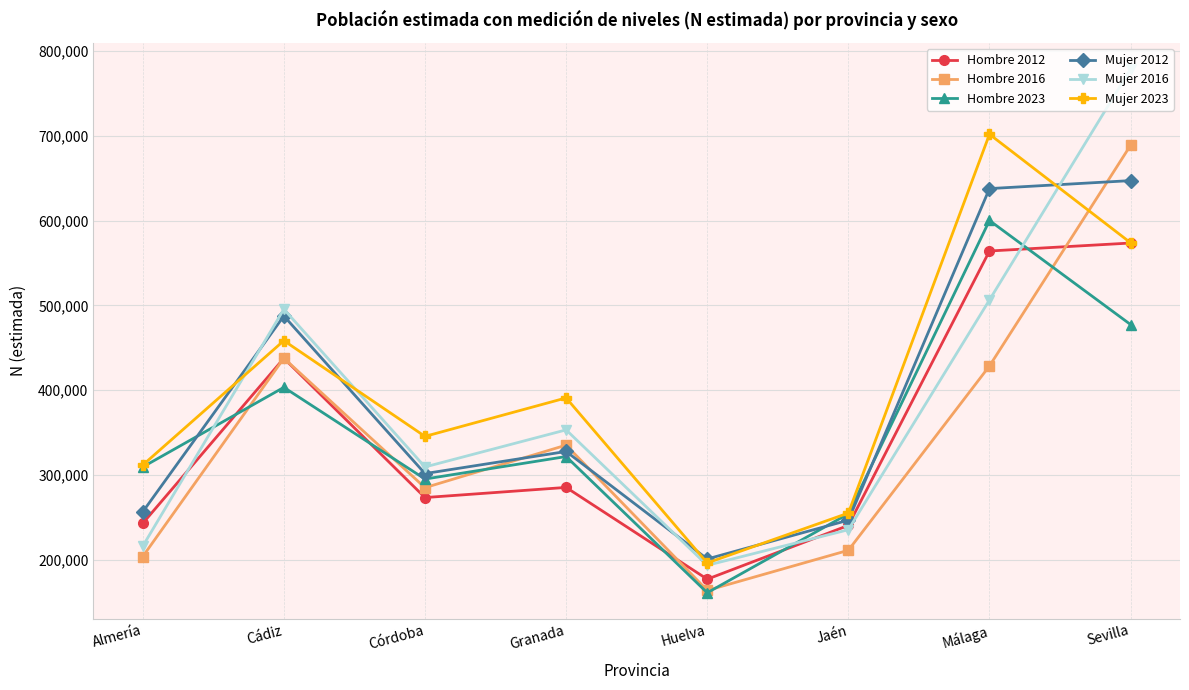

Rank the series by their maximum value, from highest to lowest.

Mujer 2016, Mujer 2023, Hombre 2016, Mujer 2012, Hombre 2023, Hombre 2012